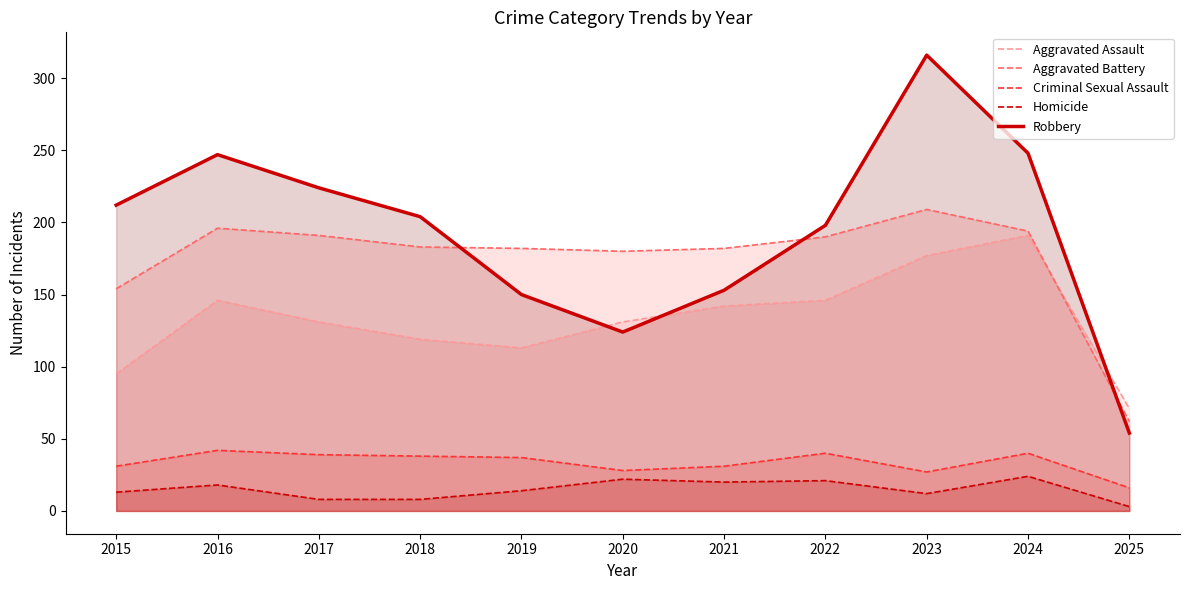

How many interior local peaks does the Robbery series have?

2